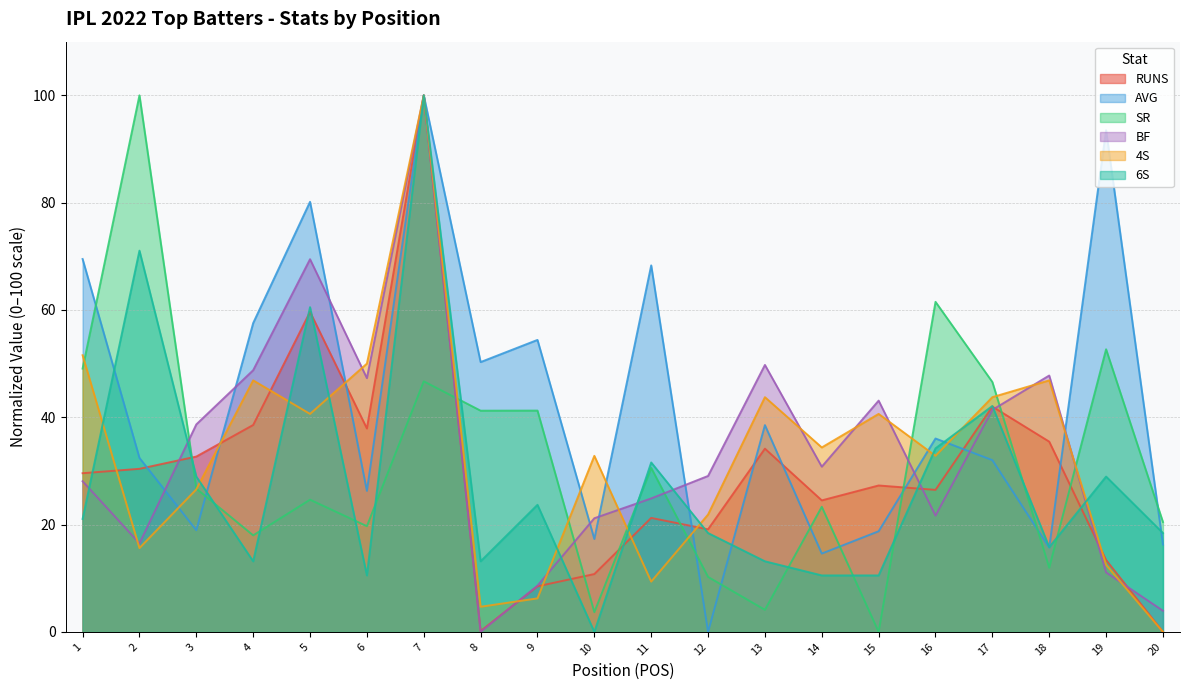

What is the average value of the 6S series?

28.3